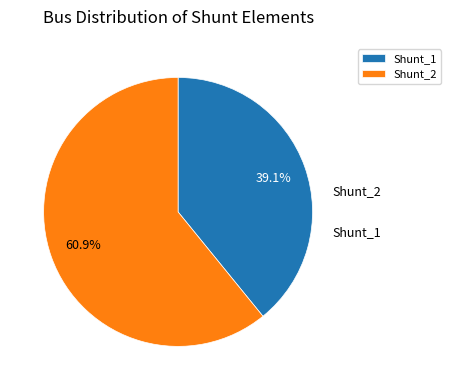

To the nearest percent, what is the difference between the Shunt_1 and Shunt_2 slice percentages?

22%